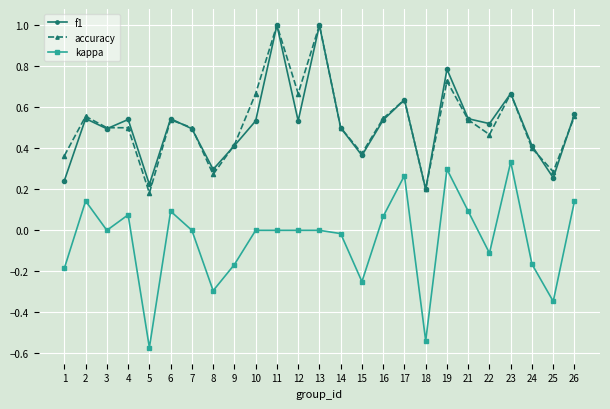

True or false: accuracy and kappa intersect in this chart.

False